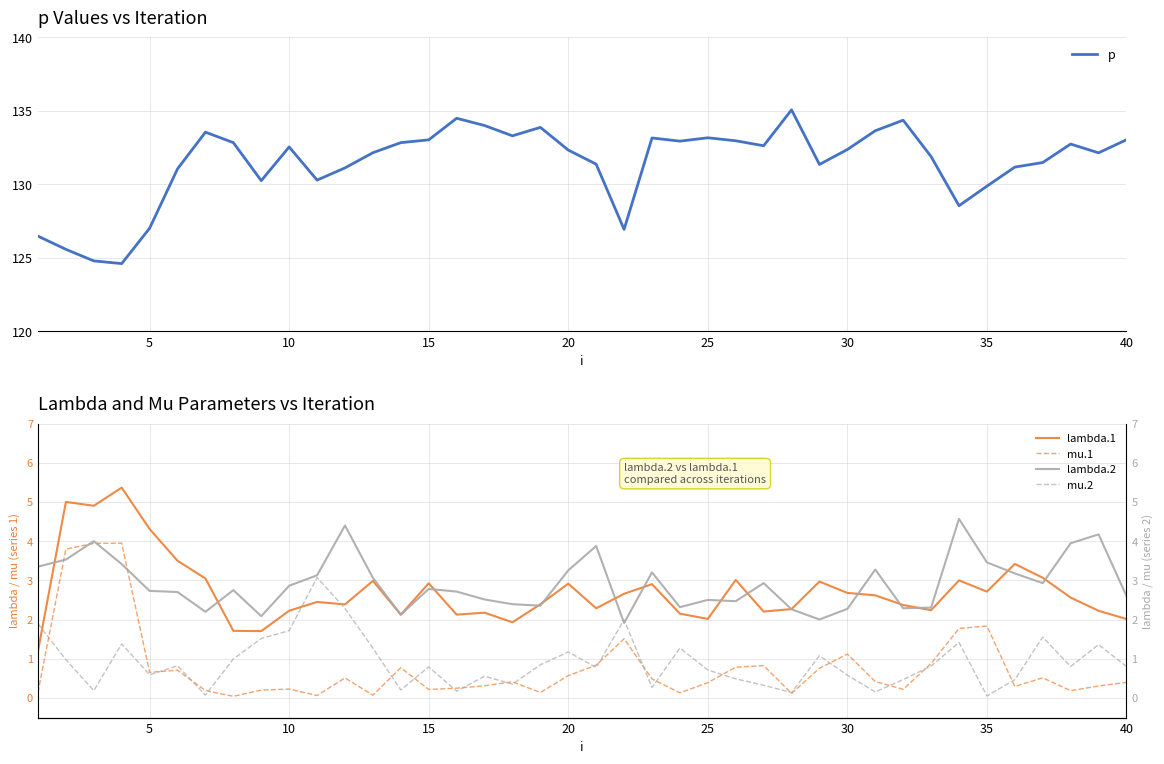

After their last crossing, which series has the higher values: mu.1 or lambda.2?

lambda.2